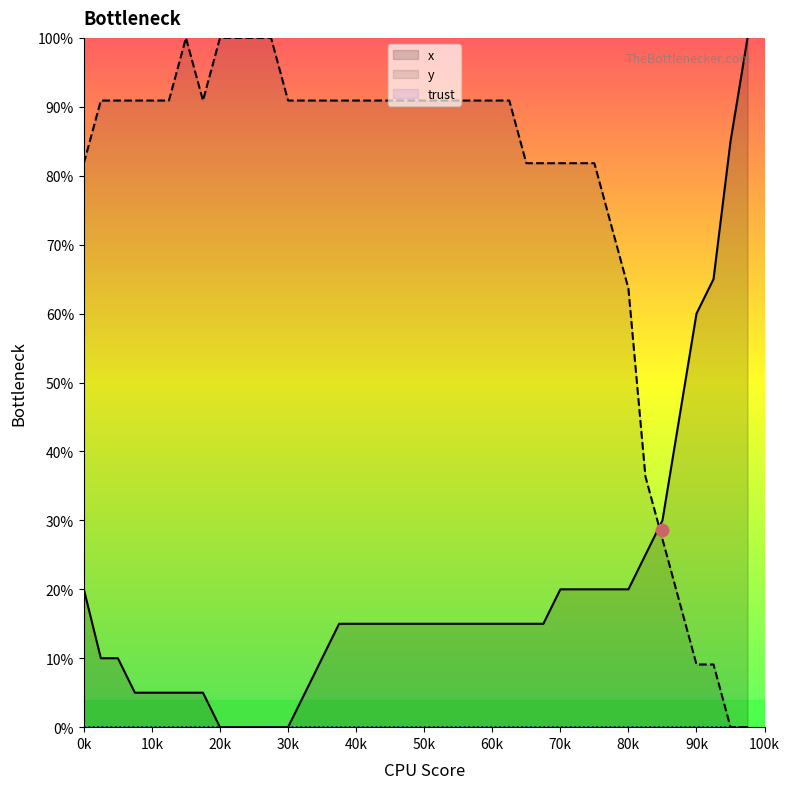

Which series contains the highest Y value?

x